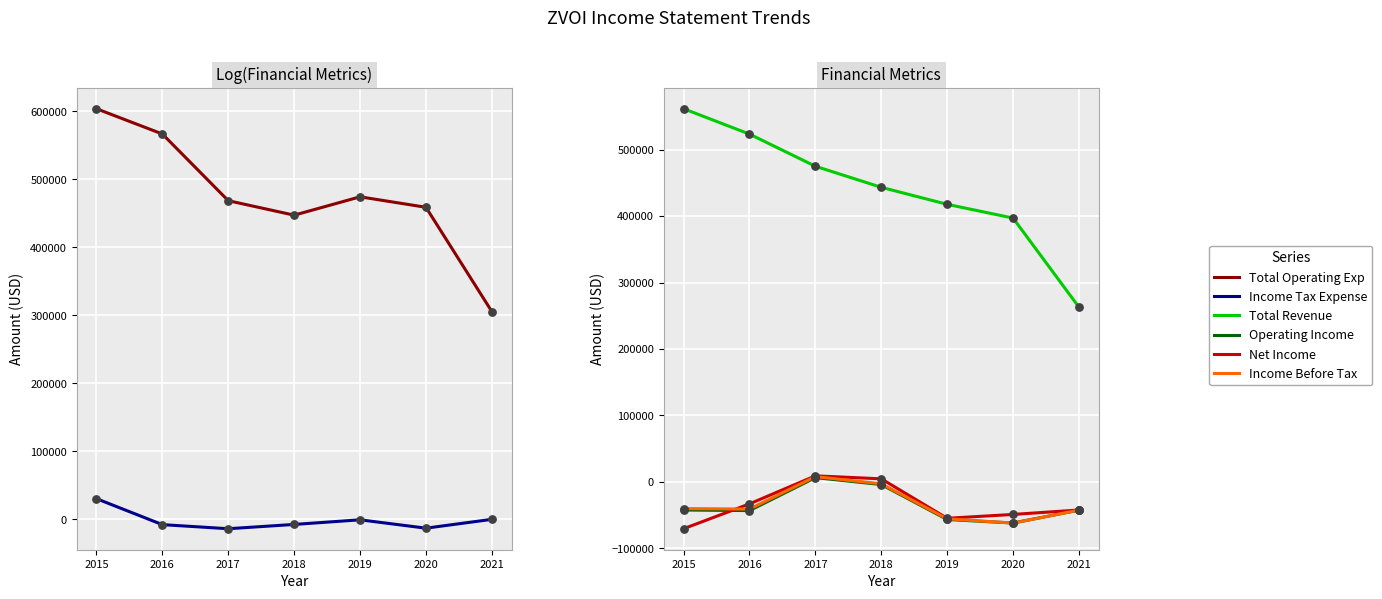

What are all the series names shown in the legend?

Total Operating Exp, Income Tax Expense, Total Revenue, Operating Income, Net Income, Income Before Tax